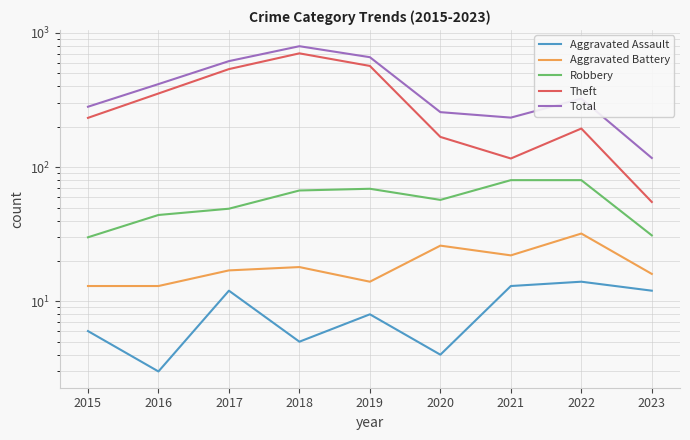

What is the maximum value shown in the chart?

797